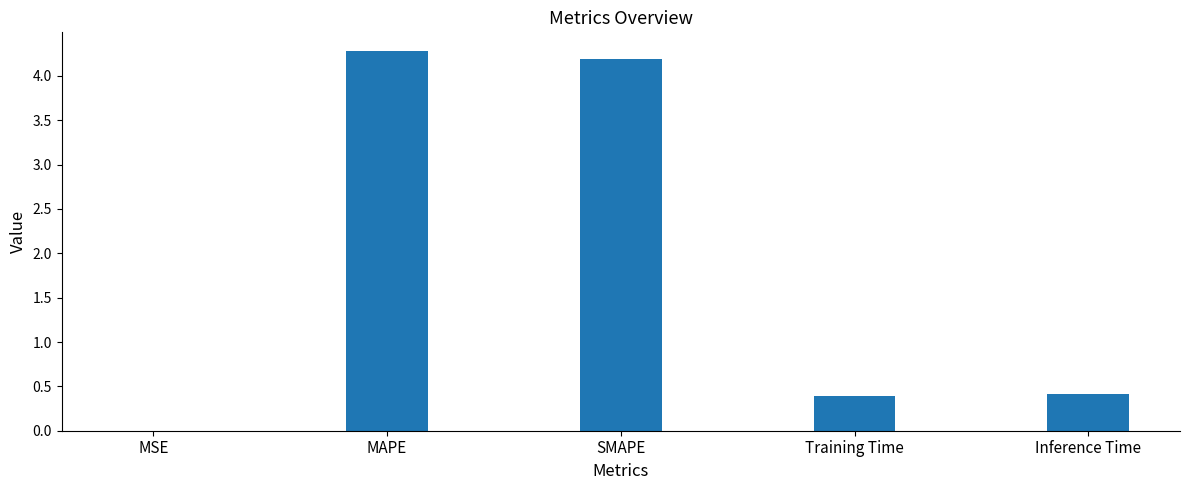

Which has a higher value, MSE or Training Time?

Training Time